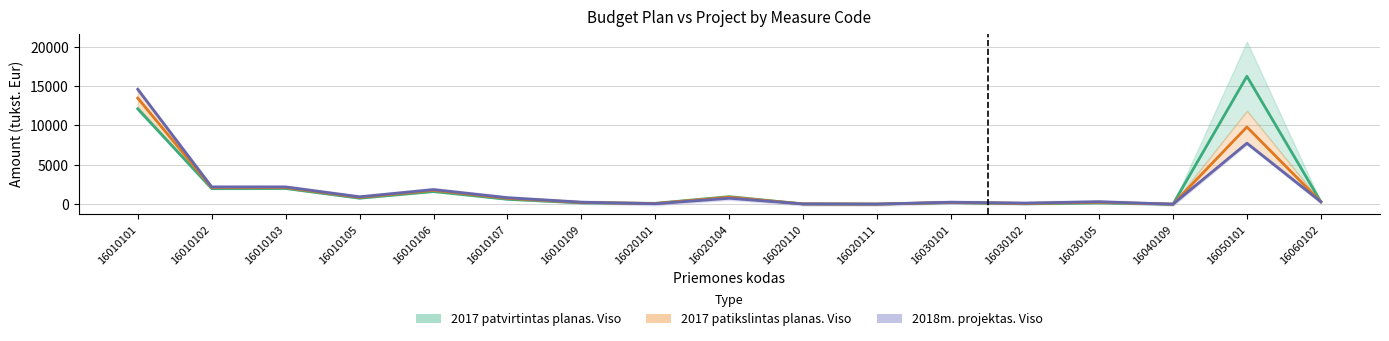

What is the difference between the second highest and second lowest values in the 2017 patvirtintas planas. Viso series?

12099.5